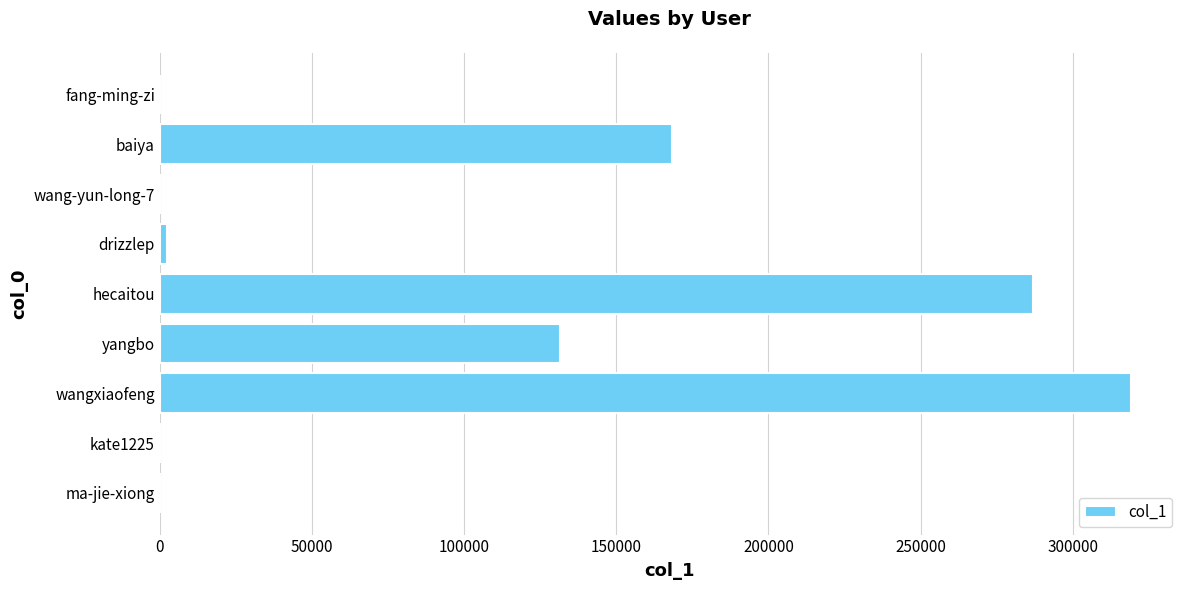

What value does the data have at yangbo?

131446